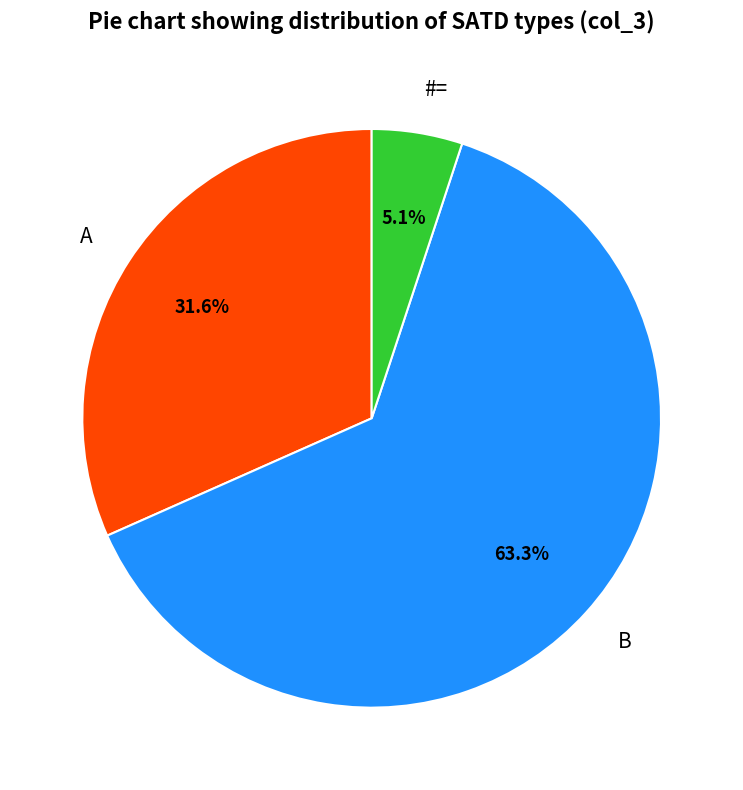

To the nearest percent, what portion does B represent?

63%